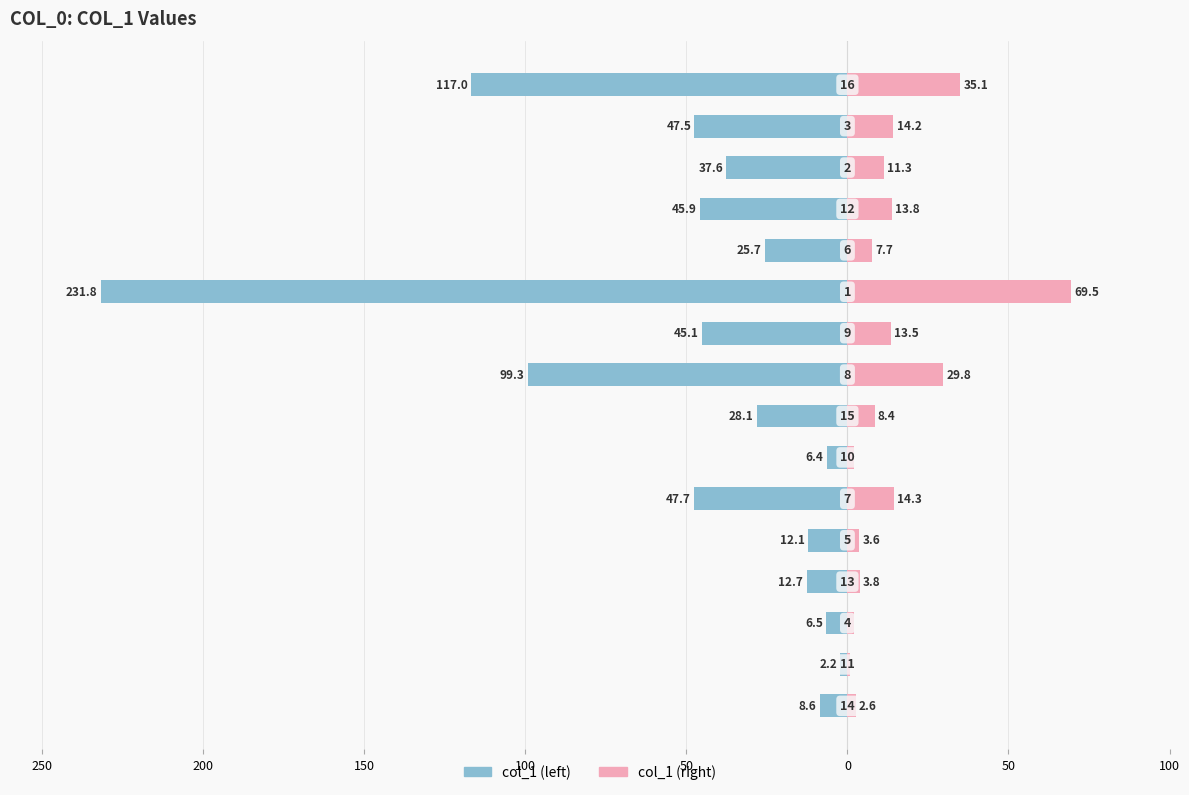

Reading left to right, what are all the values shown in this chart?

col_1 (left): -8.6	-2.2	-6.5	-12.7	-12.1	-47.7	-6.4	-28.1	-99.3	-45.1	-231.8	-25.7	-45.9	-37.6	-47.5	-117.0
col_1 (right): 2.6	0.7	1.9	3.8	3.6	14.3	1.9	8.4	29.8	13.5	69.5	7.7	13.8	11.3	14.2	35.1